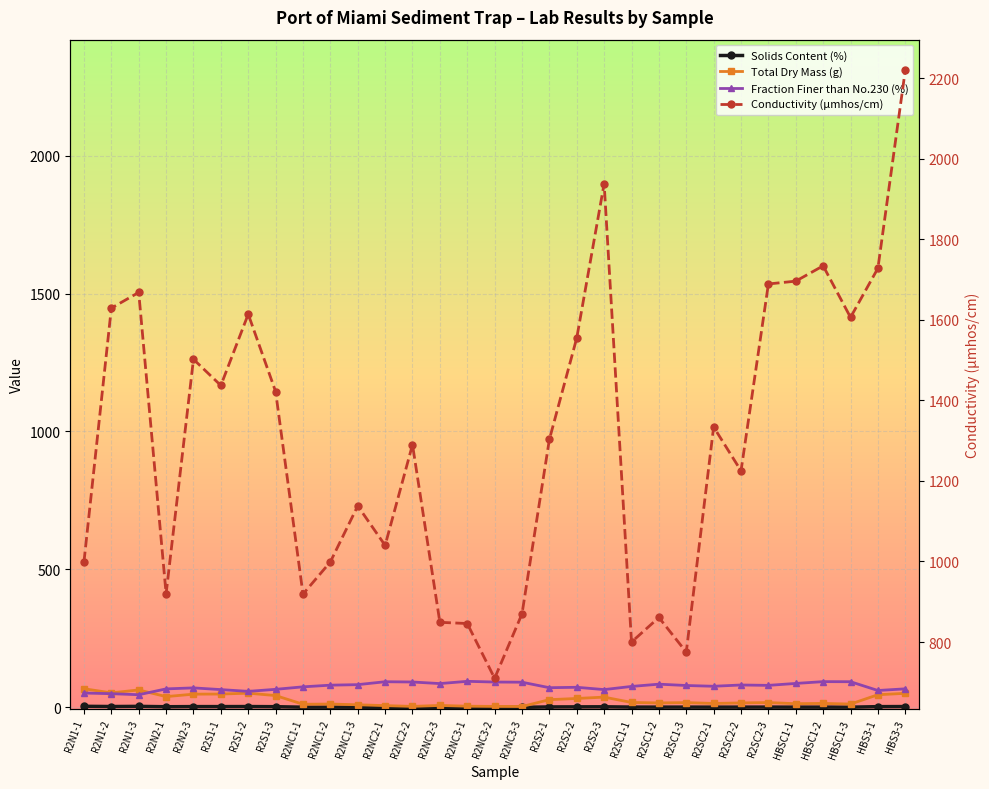

What is the sum of all Conductivity (µmhos/cm) values?

40316.0